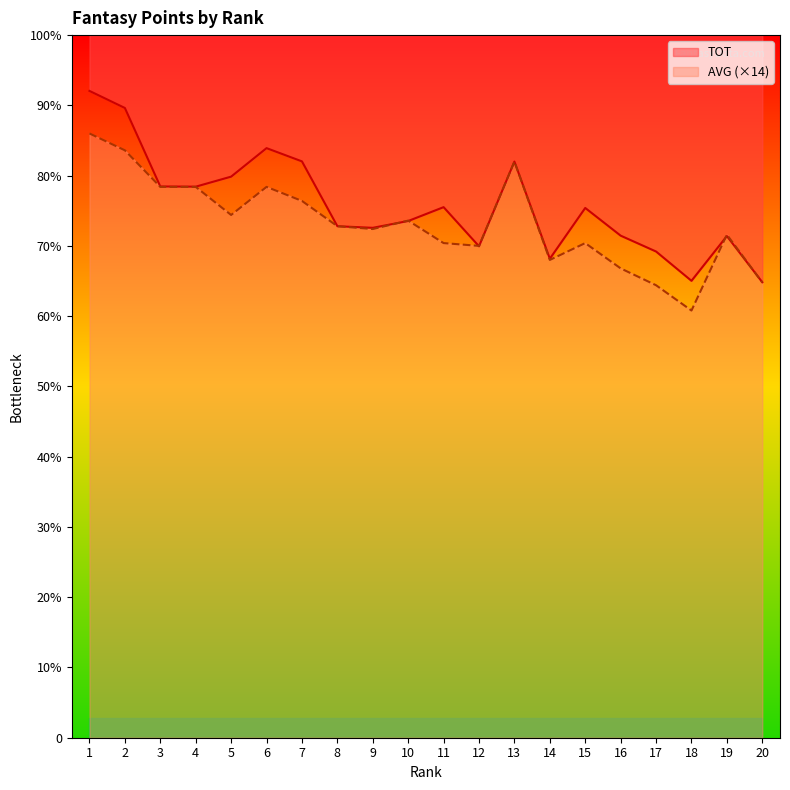

How many data points does each series have?

20